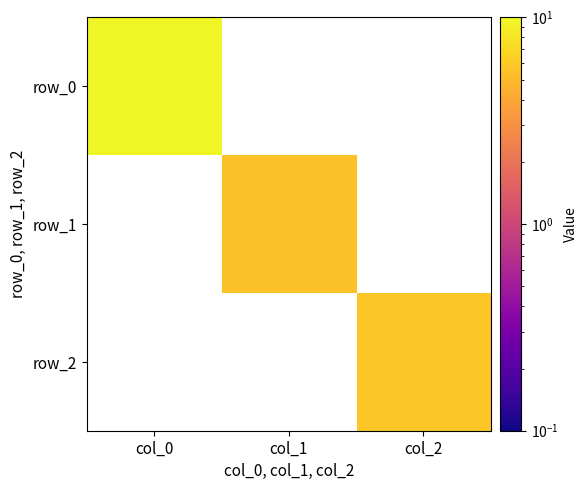

Rank the categories by row_2 value from highest to lowest.

col_2, col_0, col_1